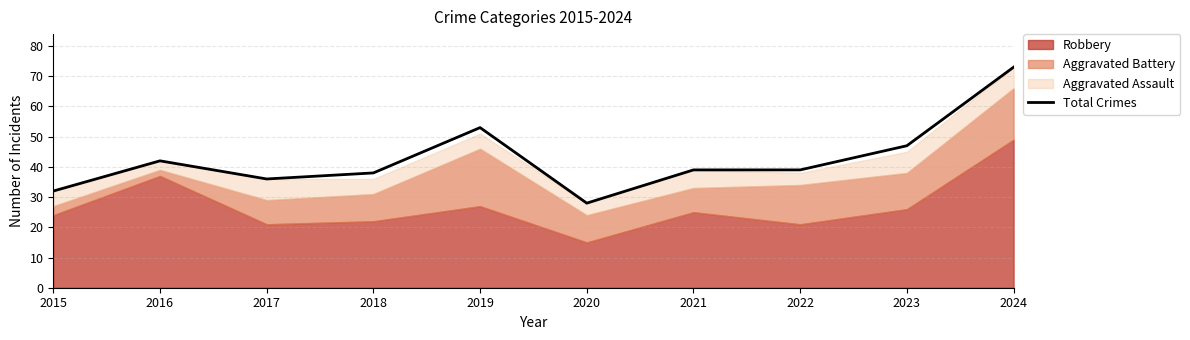

How many data points are above 39?

4